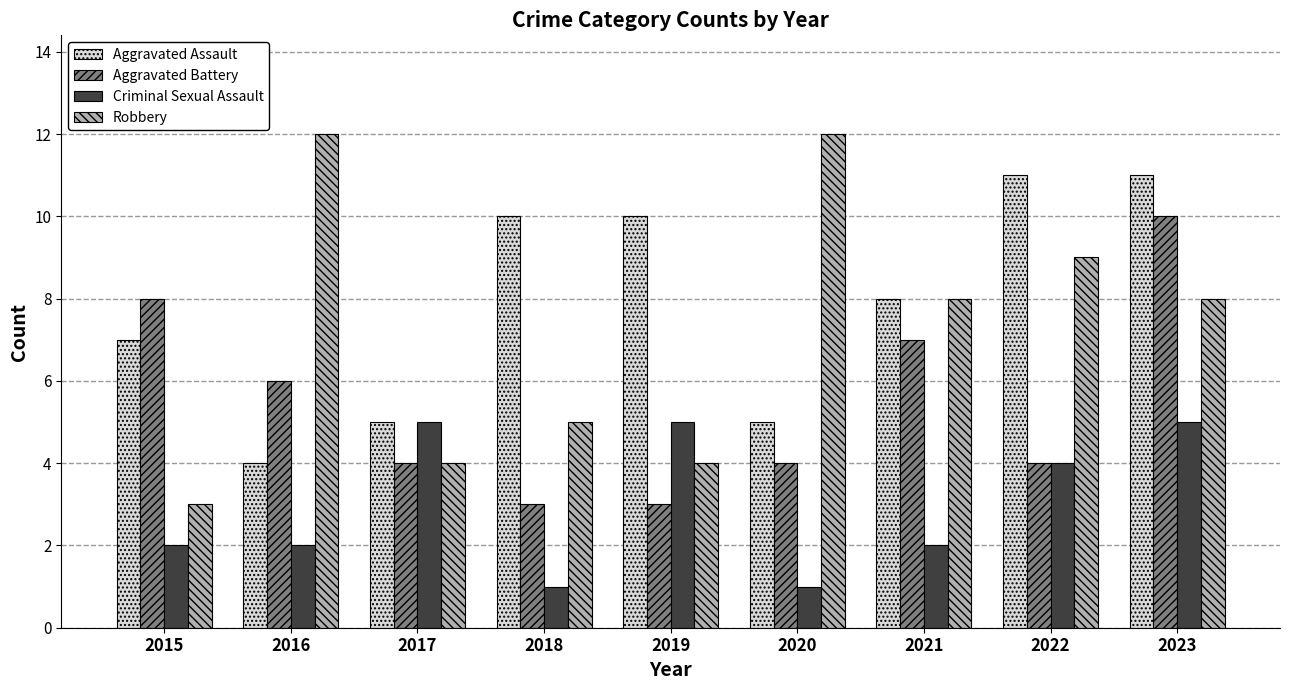

The value of Criminal Sexual Assault at 2020 is 1. True or false?

True